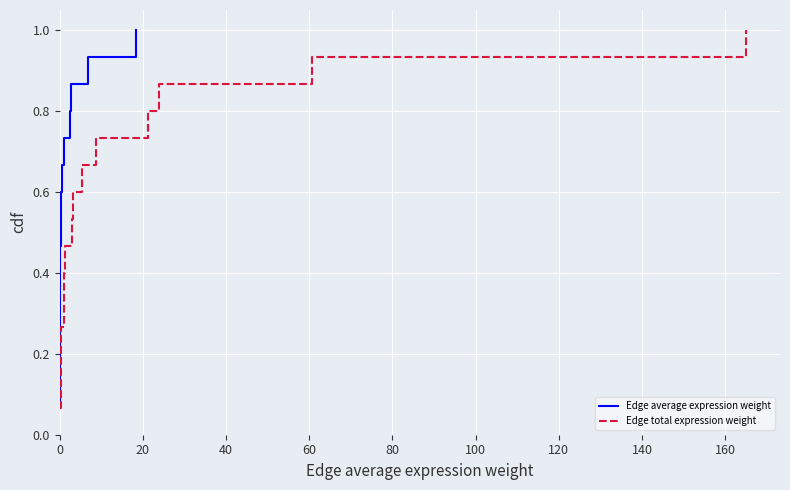

List the series in order of their peak value, highest first.

Edge average expression weight, Edge total expression weight